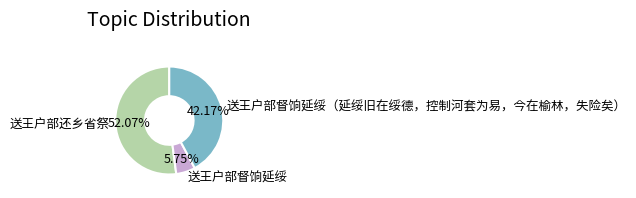

Which category accounts for the majority?

送王户部还乡省祭